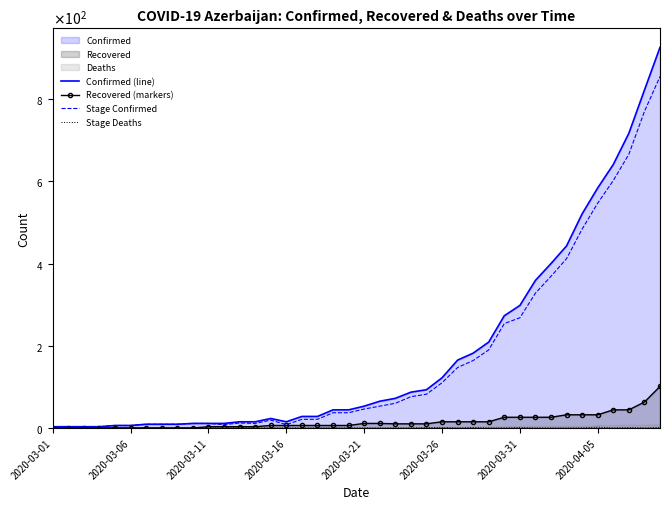

What is the maximum value for Stage Confirmed?

855